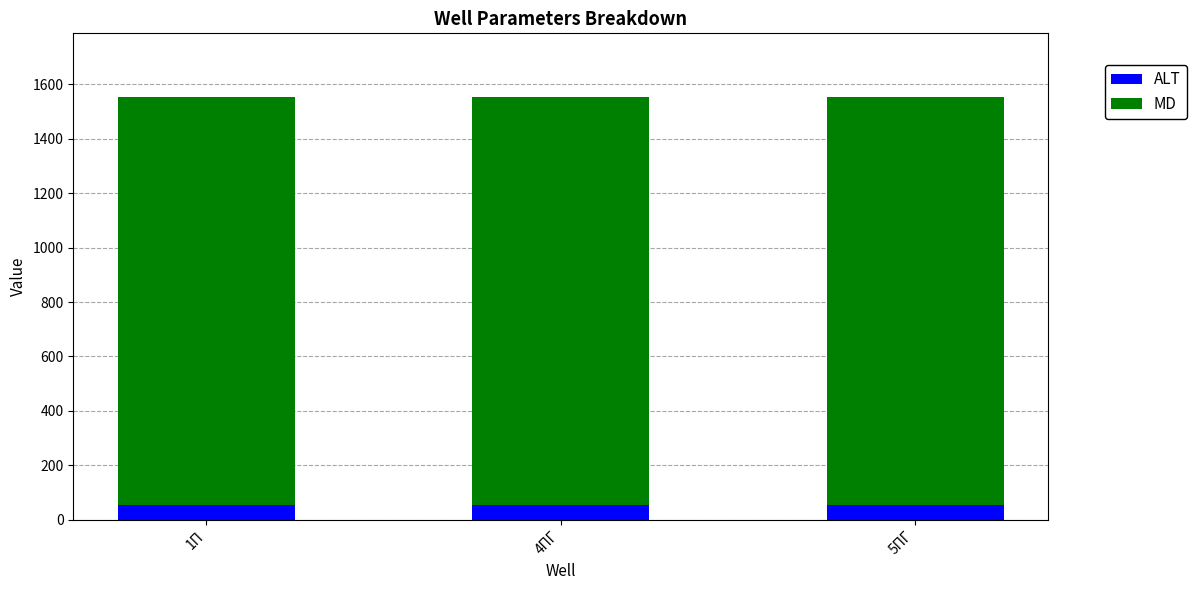

What is the minimum value for ALT?

53.5